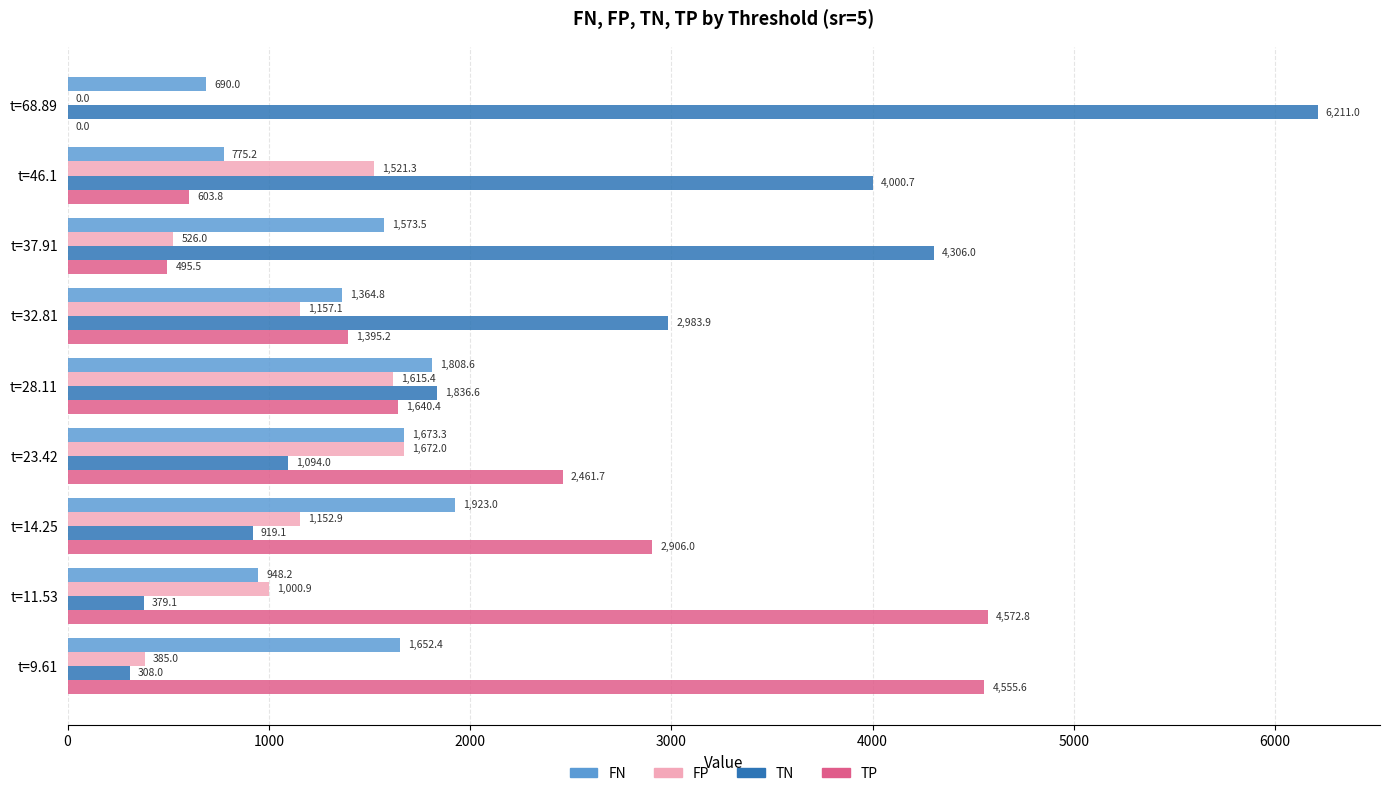

Which series changed the most between t=23.42 and t=37.91?

TN